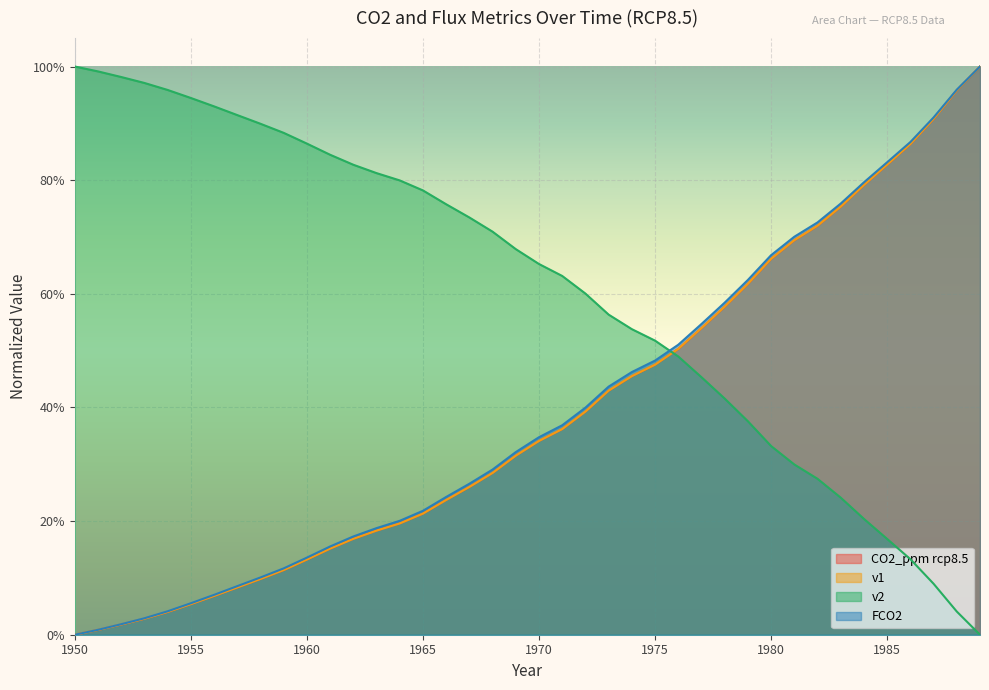

Is it true that CO2_ppm rcp8.5 equals 0.4 at 1967?

False